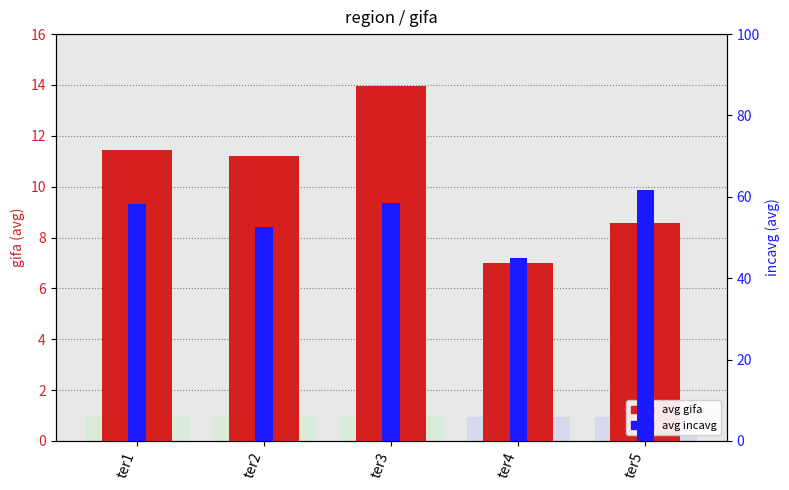

True or false: avg incavg has a value of 20.2 at ter3.

False